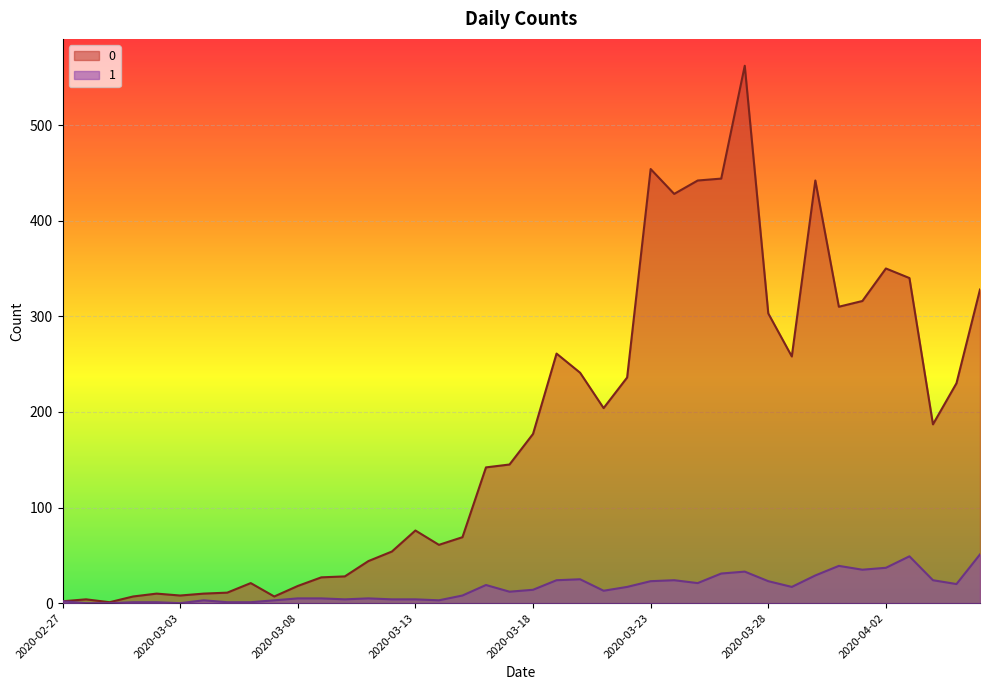

Rank the series at 2020-04-04 from lowest to highest value.

1, 0